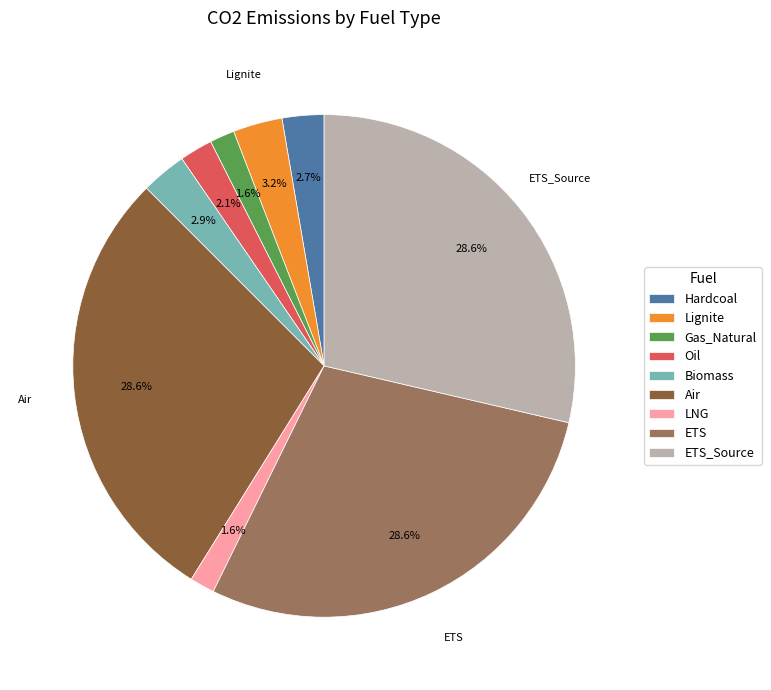

How many slices are in this pie chart?

9